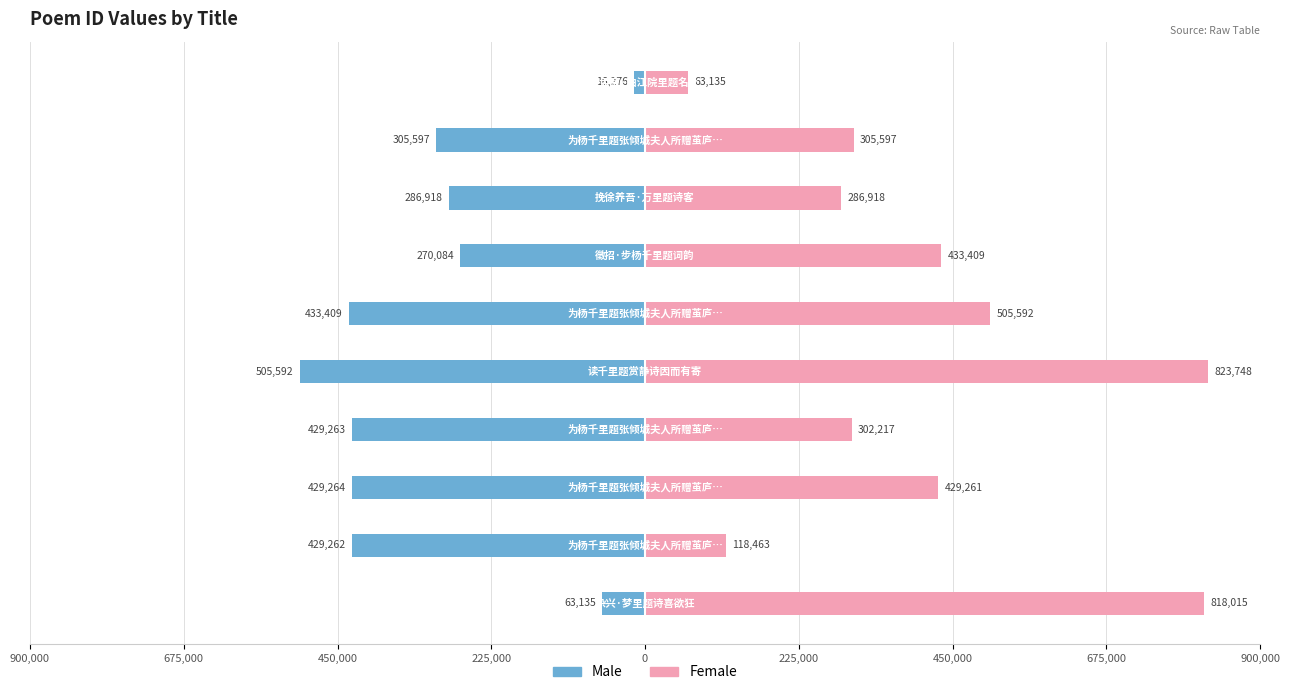

What is the approximate value of Male at 0, to the nearest 10?

-505590